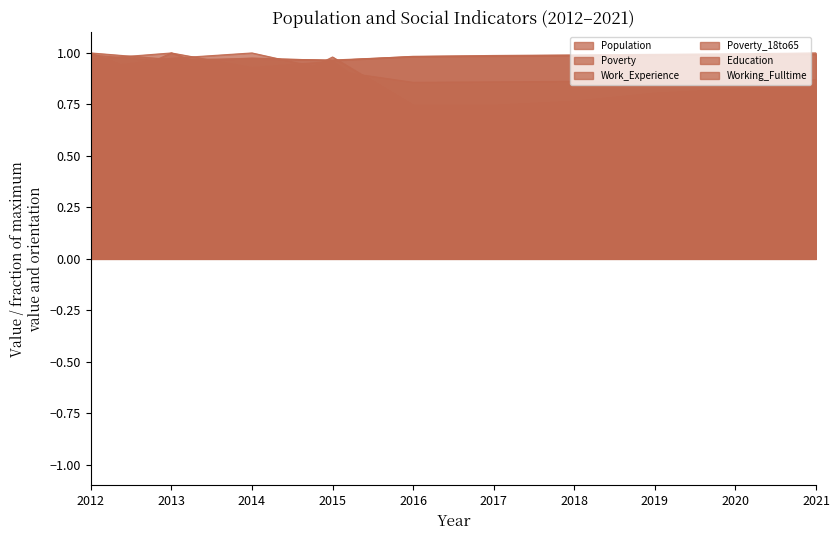

How many times do Poverty and Work_Experience cross each other?

2